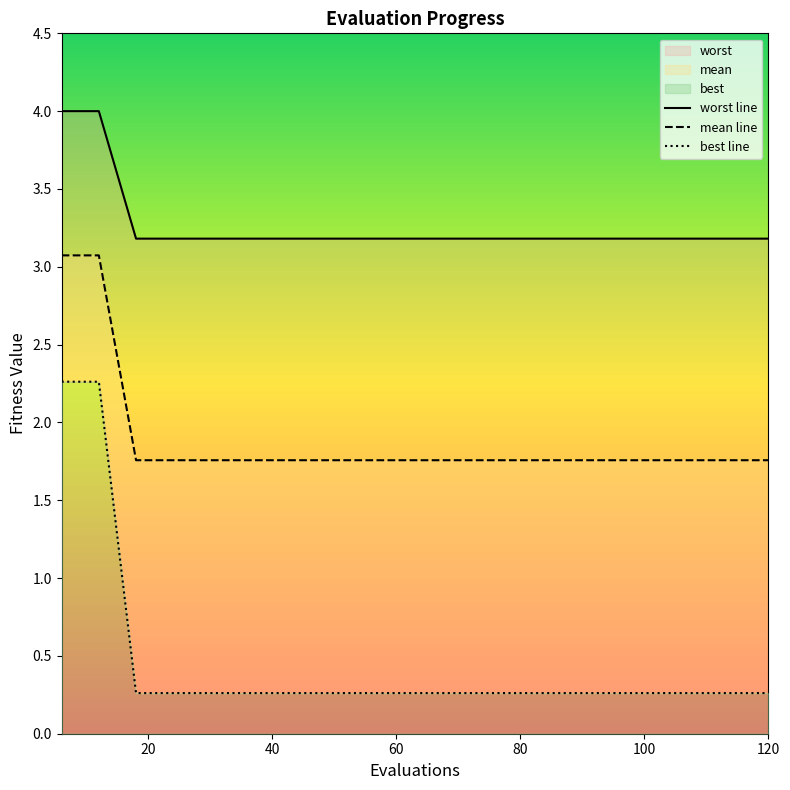

Is this an area chart (filled region under the line)?

No